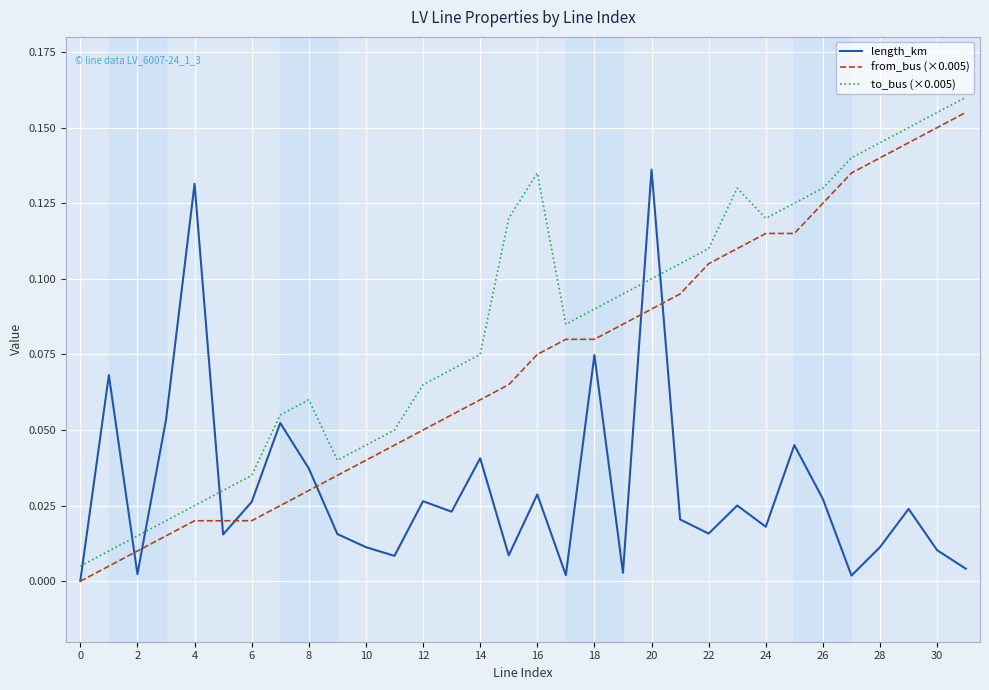

True or false: to_bus (×0.005) and from_bus (×0.005) cross at least once.

False